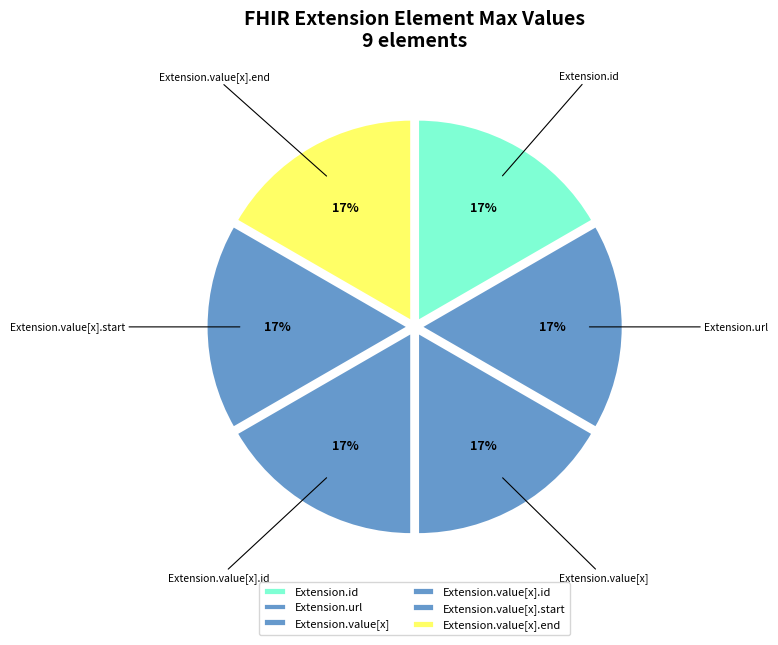

How many slices are in this pie chart?

6